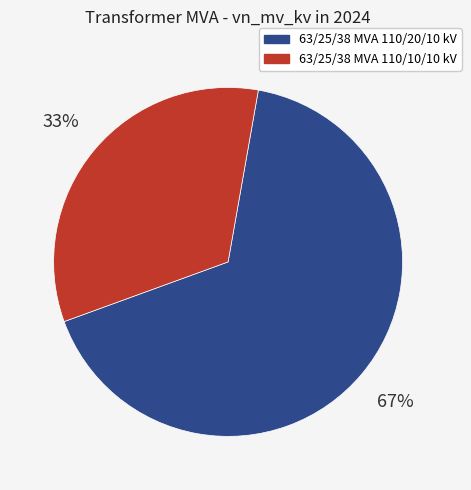

Which has a higher value, 63/25/38 MVA 110/10/10 kV or 63/25/38 MVA 110/20/10 kV?

63/25/38 MVA 110/20/10 kV